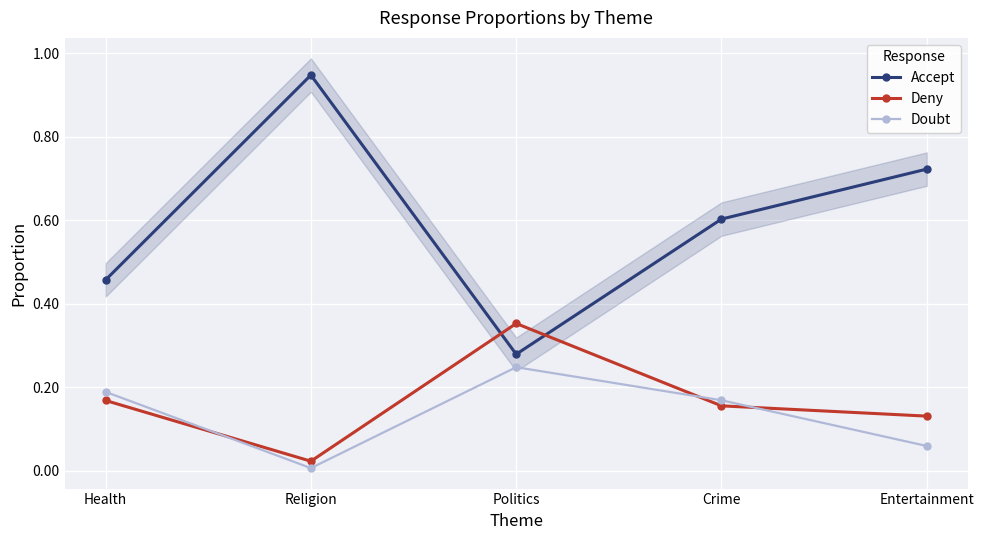

Is it true that Deny equals 0.3 at Crime?

False